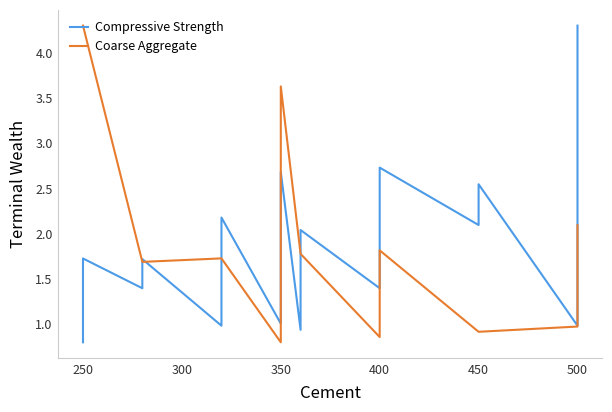

In Compressive Strength, how many points are higher than both neighbors (excluding endpoints)?

7